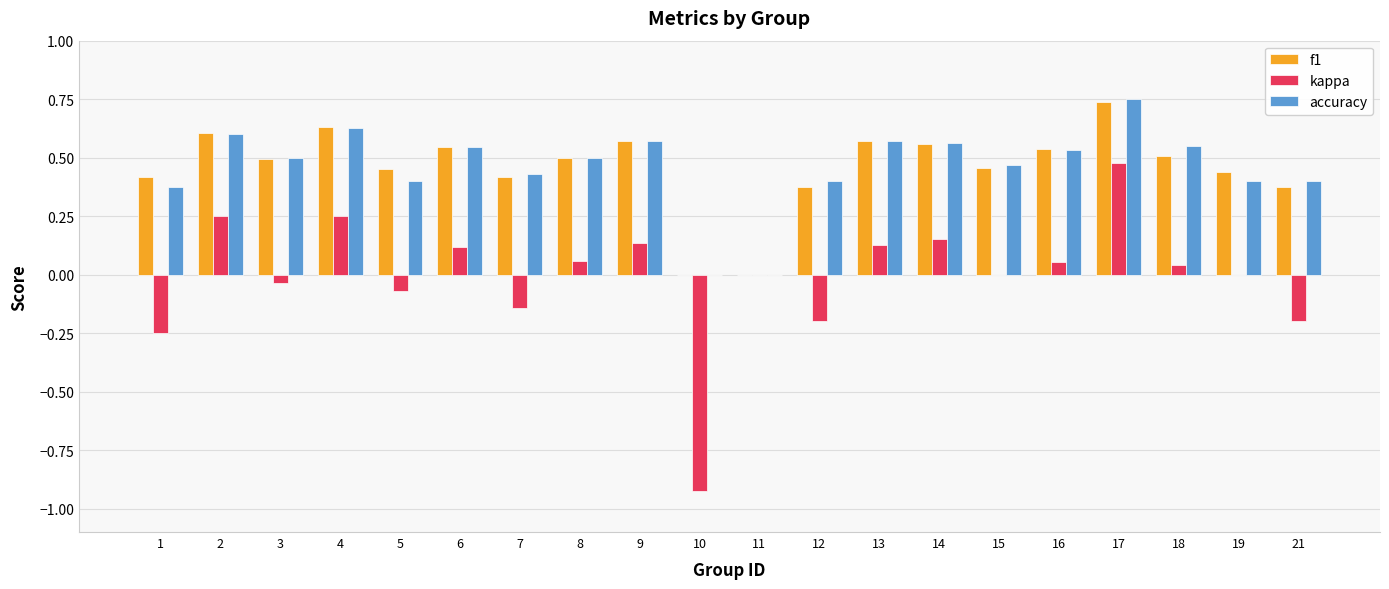

At which category is the sum across all series the highest?

17